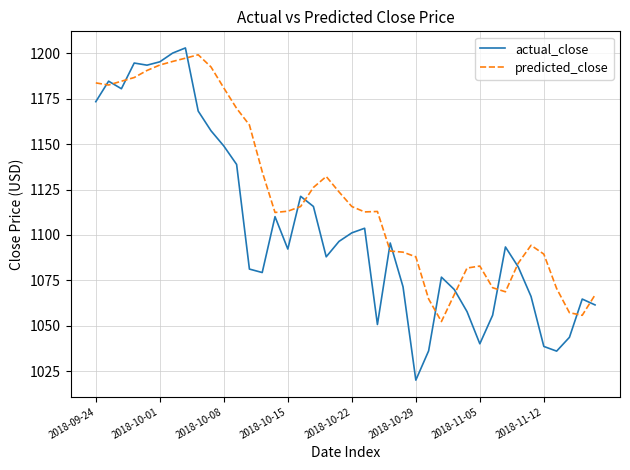

Which series has the largest total across all categories?

predicted_close